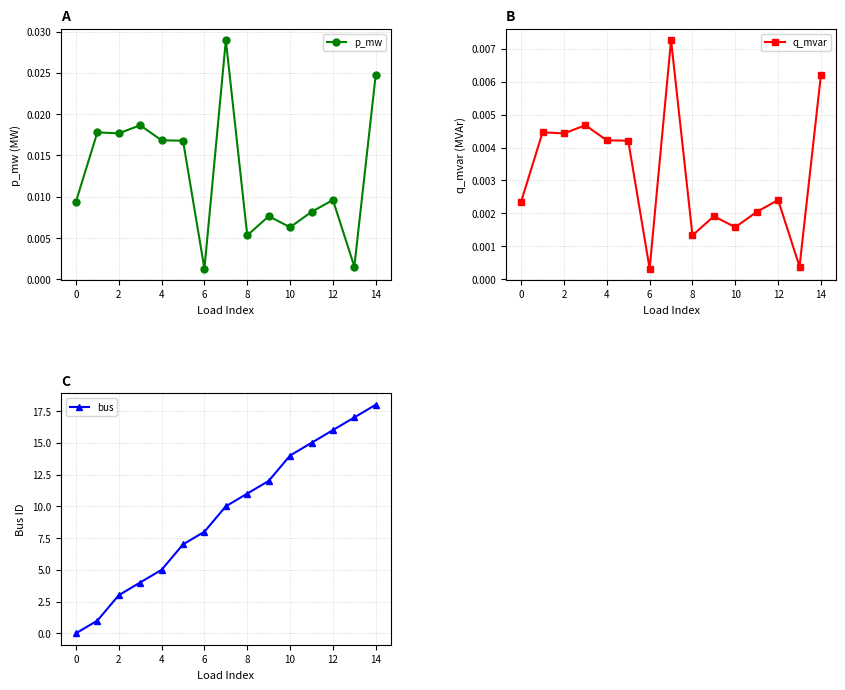

The value of bus at 2 is 3.0. True or false?

True